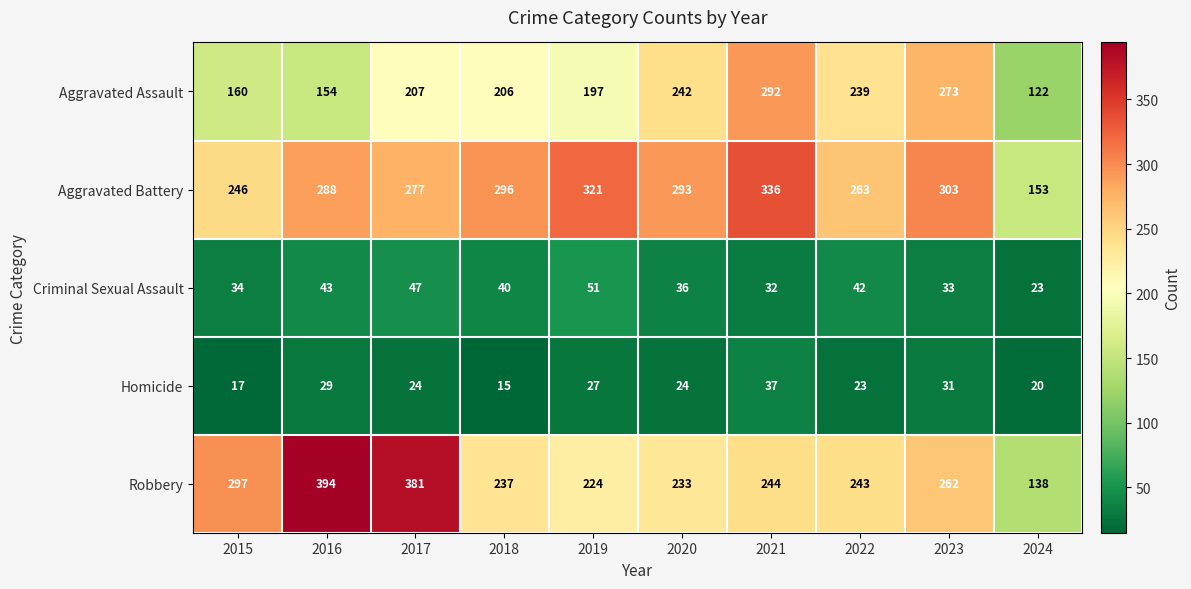

Between 2018 and 2023, which series saw the biggest shift?

Aggravated Assault